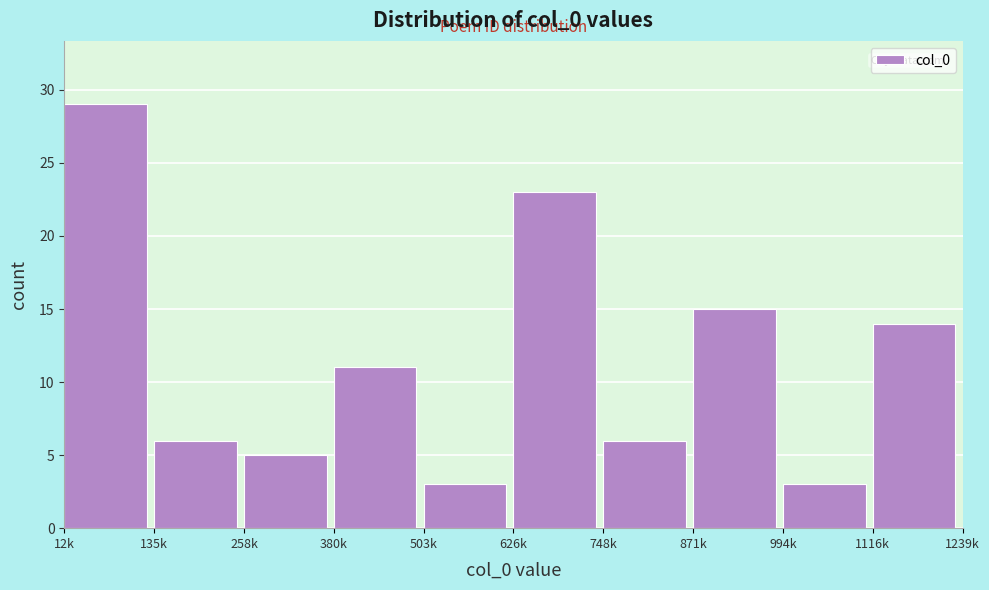

Reading right to left, extract all data points from this chart.

1116k=14	994k=3	871k=15	748k=6	626k=23	503k=3	380k=11	258k=5	135k=6	12k=29